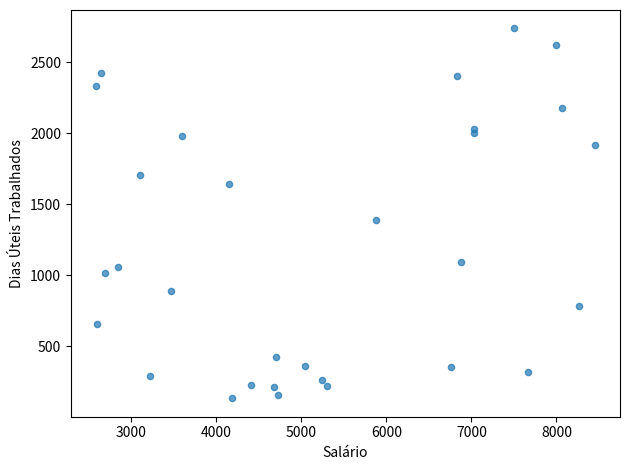

What Y value in the scatter plot is closest to 1435?

1388